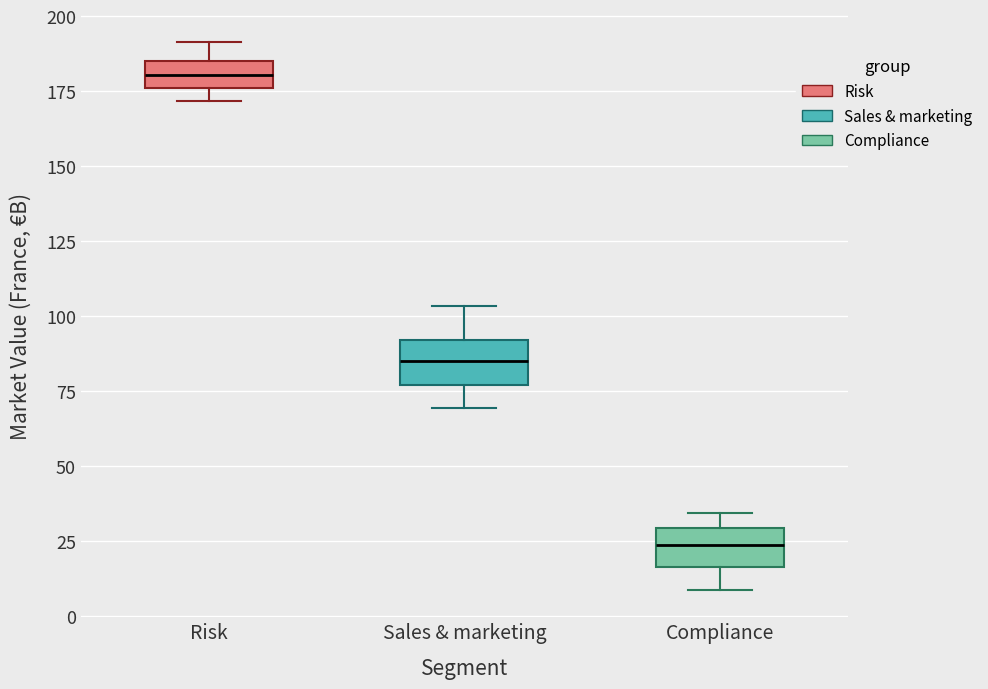

Reading left to right, transcribe this box plot: for each box, give where its median line is, the range the box spans, and where its two whiskers end, as read against the y-axis. The values are not printed on the chart, so give them approximately, as read against the axis.

Risk: median 180, box 175 to 185, whiskers 170 to 190
Sales & marketing: median 85, box 75 to 90, whiskers 70 to 105
Compliance: median 25, box 15 to 30, whiskers 10 to 35